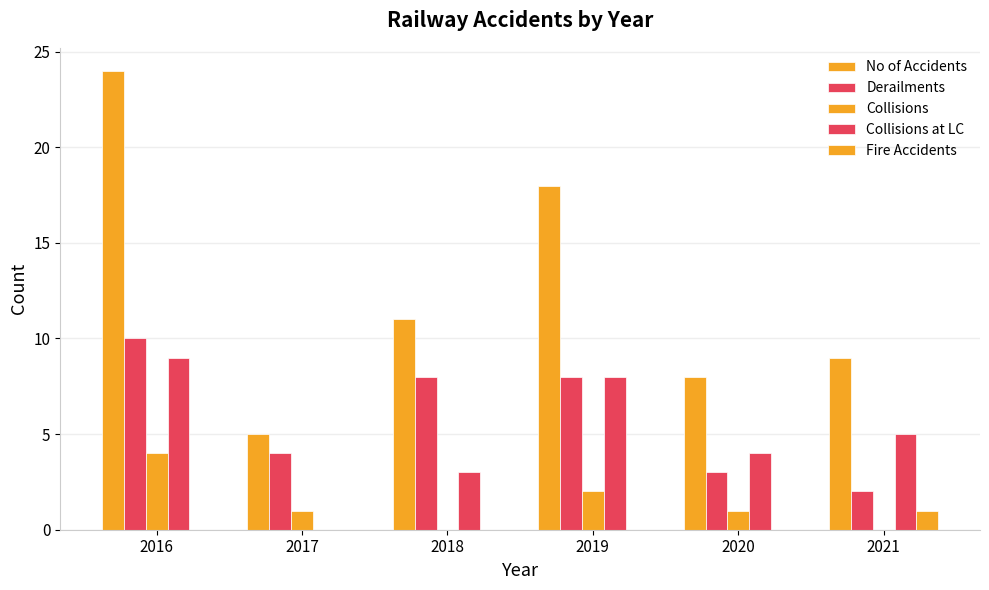

At which label is Fire Accidents closest to 0?

2016